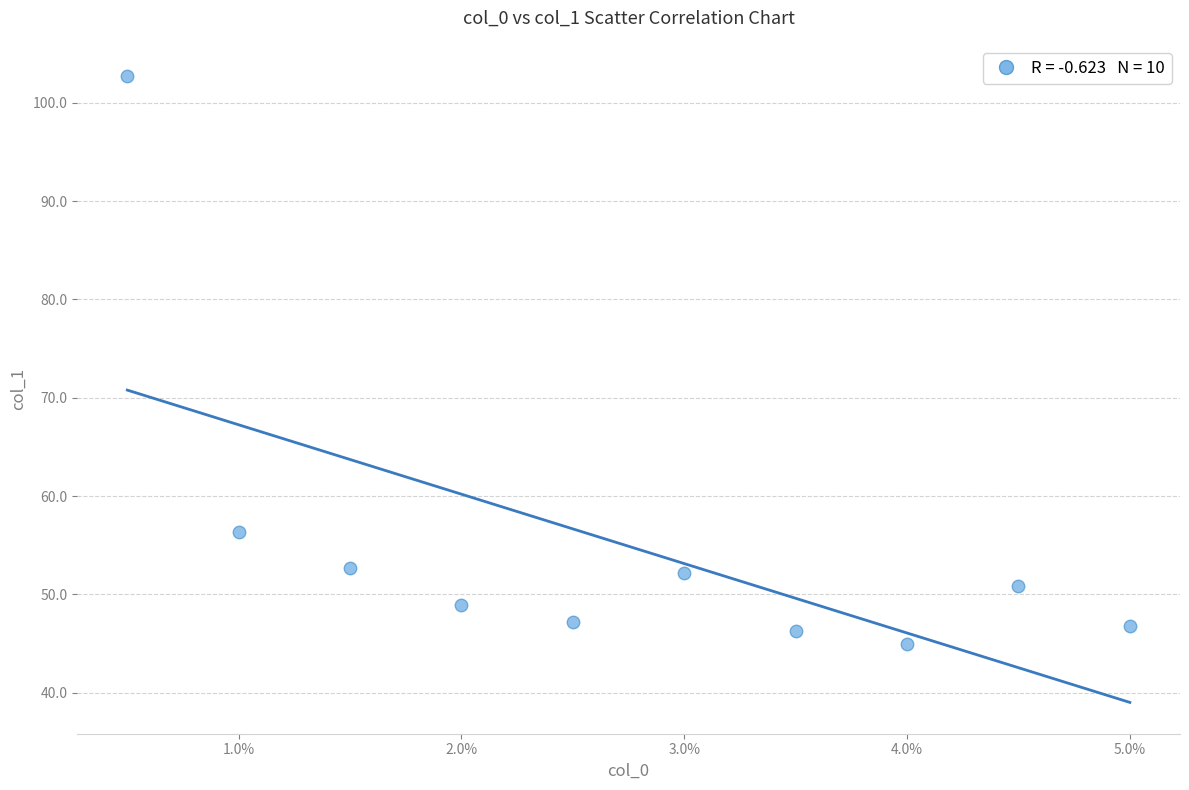

What Y value in the scatter plot is closest to 73?

56.3